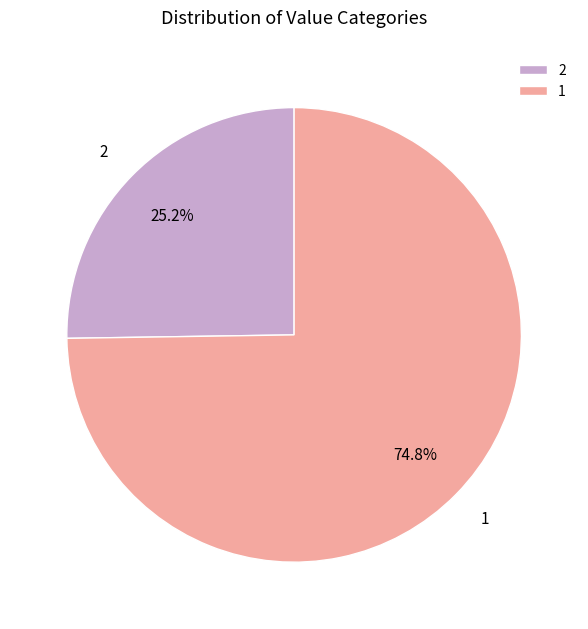

To the nearest percent, what is the average slice percentage?

50%